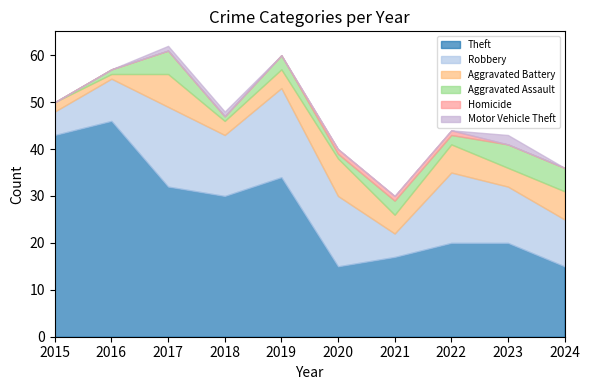

What is the total value across all series at 2016?

57